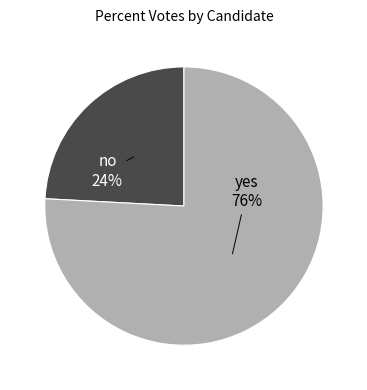

Combined, do no and yes account for over 50%?

Yes